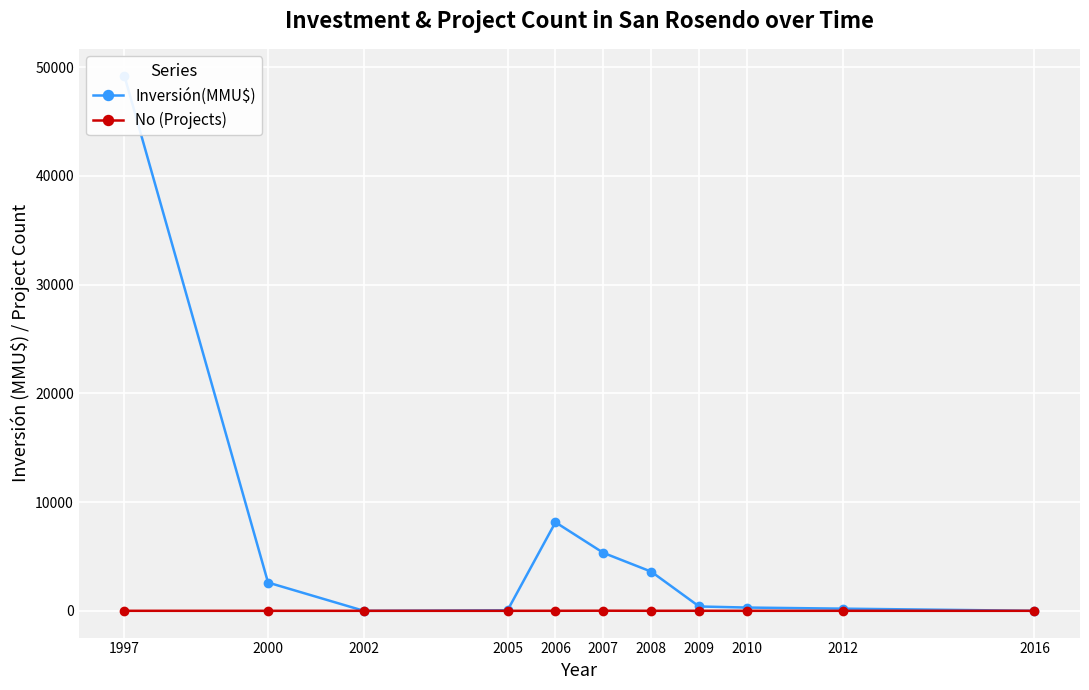

What is the sum of the Inversión(MMU$) values at 2016 and 2008?

3600